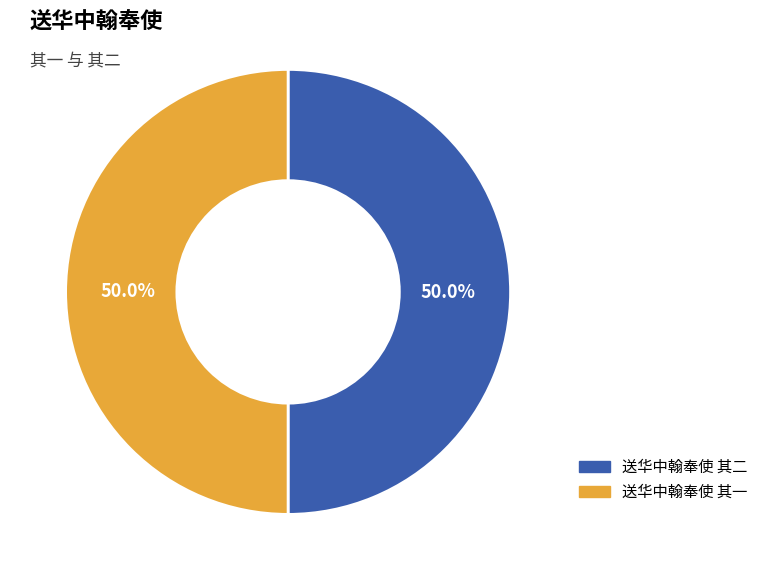

Approximately how many times larger is the value at 送华中翰奉使 其二 compared to 送华中翰奉使 其一?

1.0